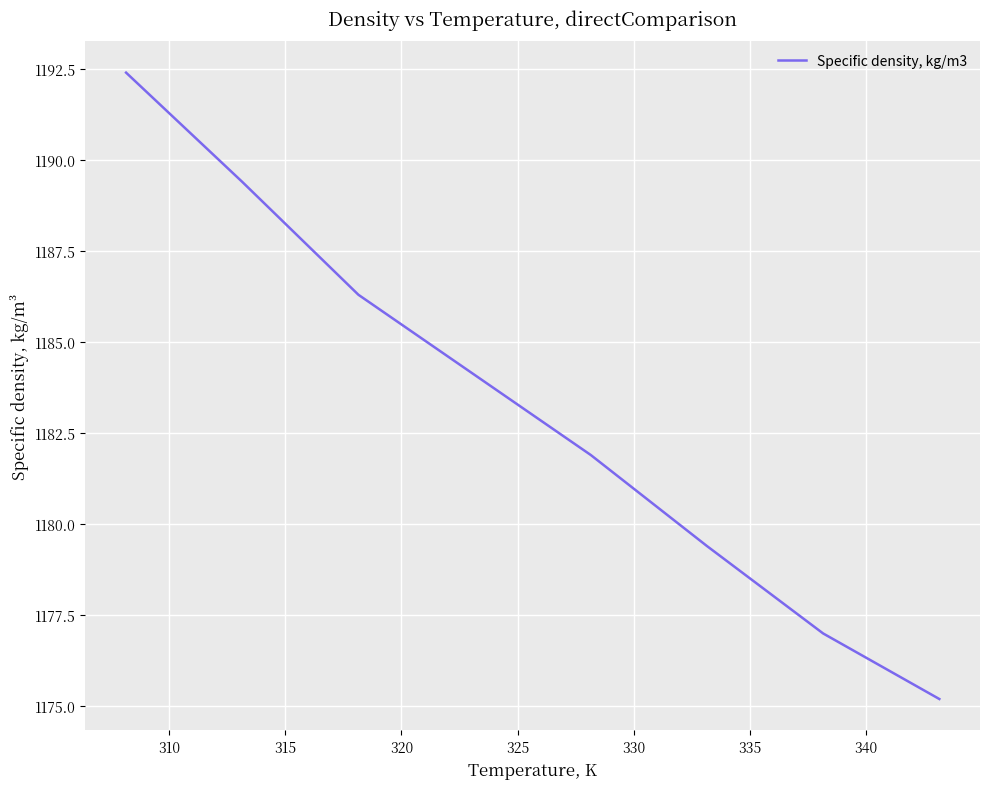

Reading left to right, list all the values displayed in this chart.

1192.4	1189.4	1186.3	1184.1	1181.9	1179.4	1177.0	1175.2